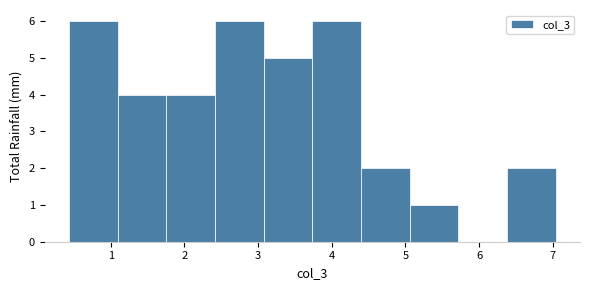

Reading left to right, list every bar in this chart as the range it spans on the x-axis followed by its height. Neither the bar edges nor the heights are printed on the chart, so give them approximately, as read against the axes.

0.4 to 1.1: 6
1.1 to 1.8: 4
1.8 to 2.4: 4
2.4 to 3.1: 6
3.1 to 3.7: 5
3.7 to 4.4: 6
4.4 to 5.1: 2
5.1 to 5.7: 1
5.7 to 6.4: 0
6.4 to 7.0: 2